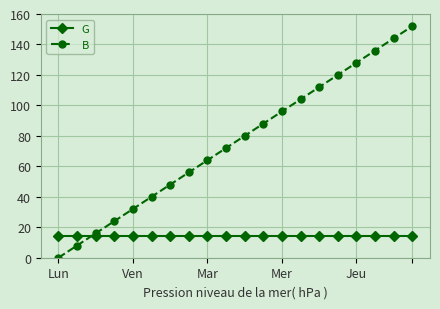

Which series has the widest spread of values?

B